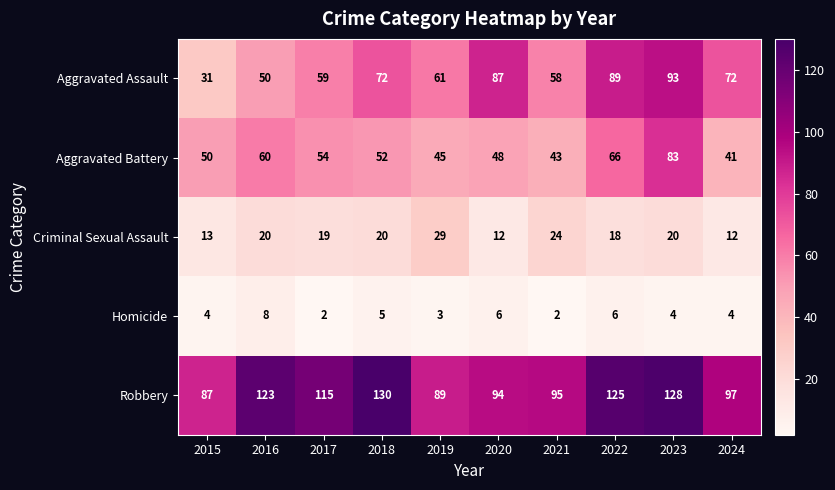

The Homicide series shows 2 at 2024. True or false?

False